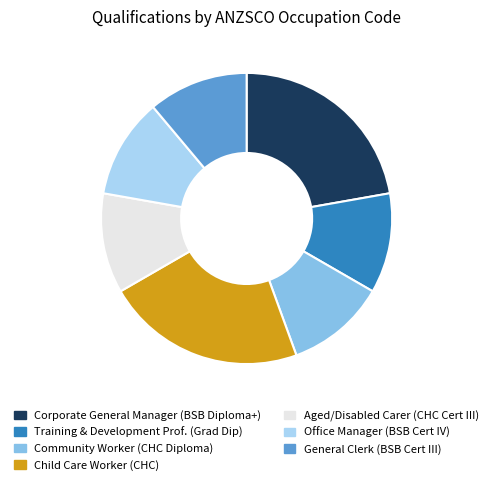

The Training & Development Prof. (Grad Dip) slice represents 11% of the pie. True or false?

True